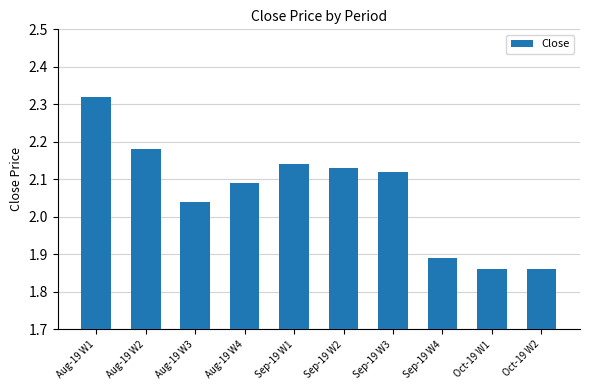

What position from the left is Oct-19 W1?

9